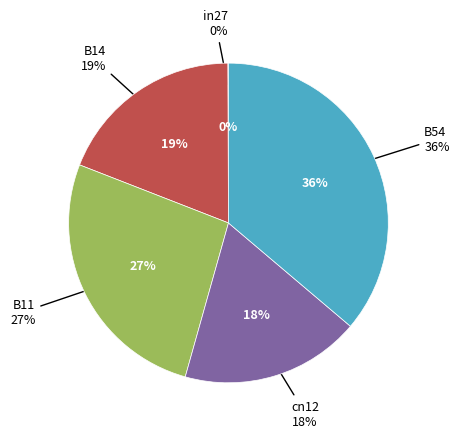

Is there any slice that represents more than half of the pie?

No